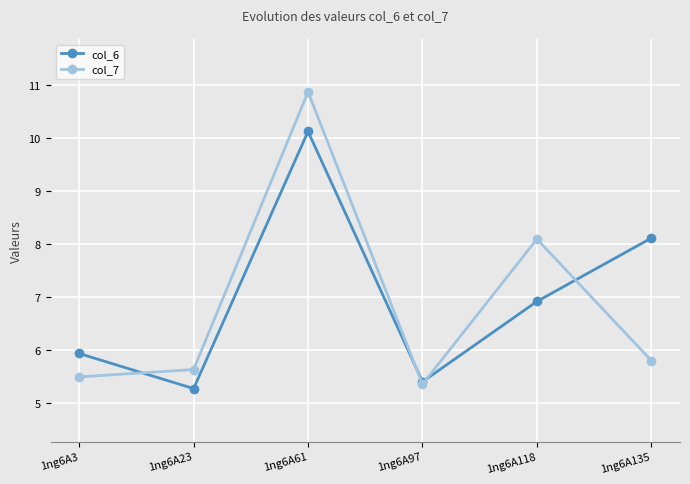

Which series has the widest spread of values?

col_7